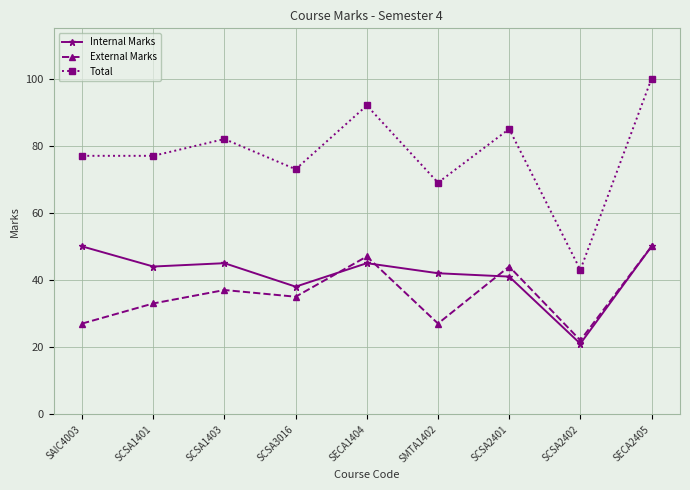

Read the Internal Marks value at SCSA2402.

21